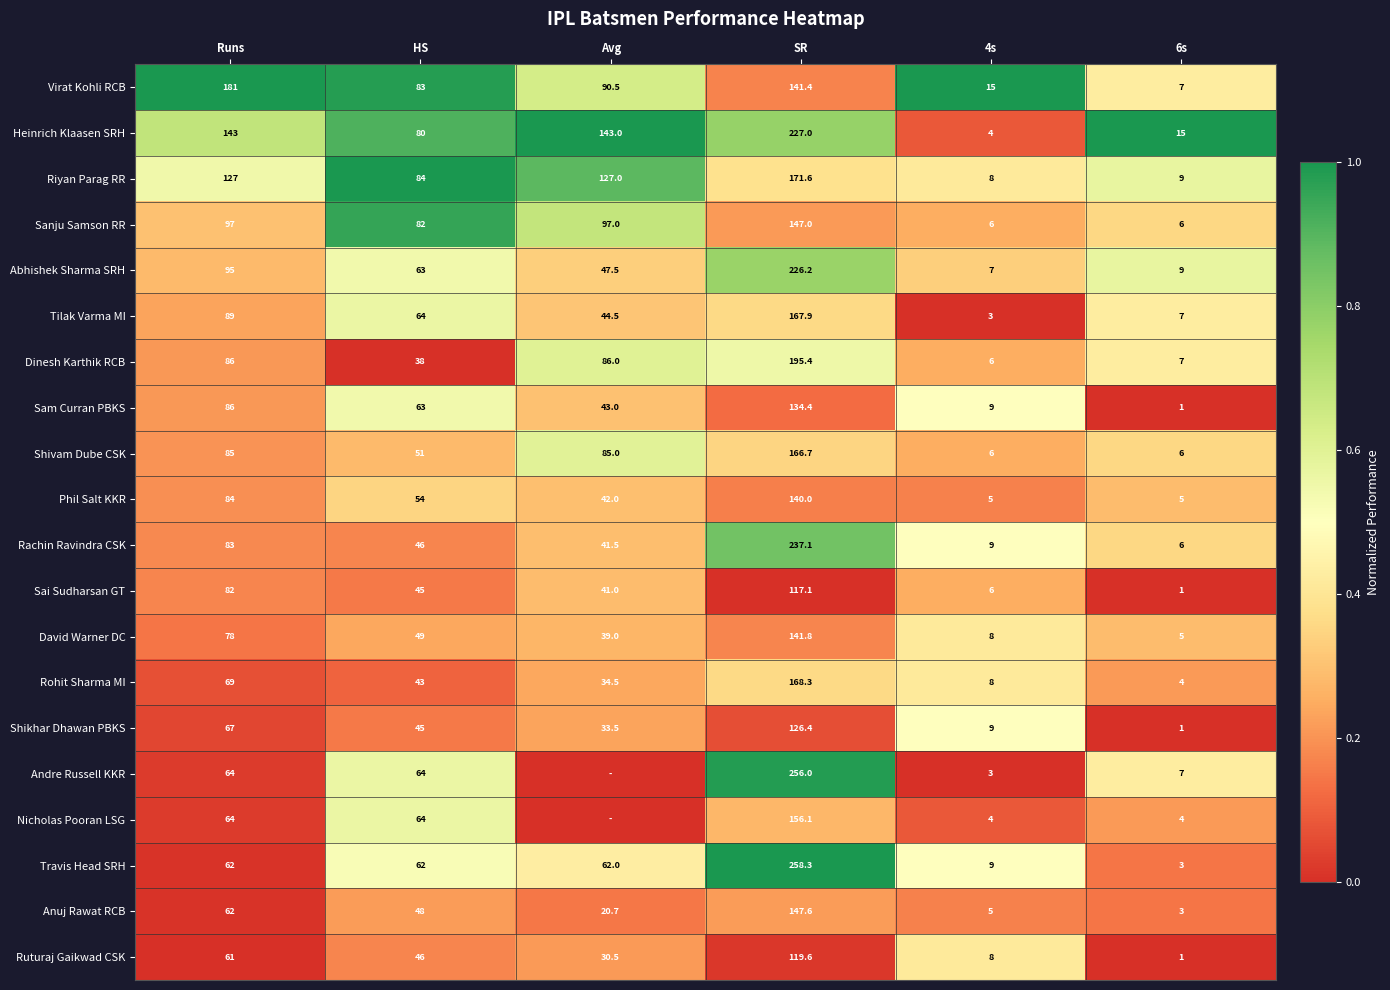

What is the maximum value shown in the chart?

1.0